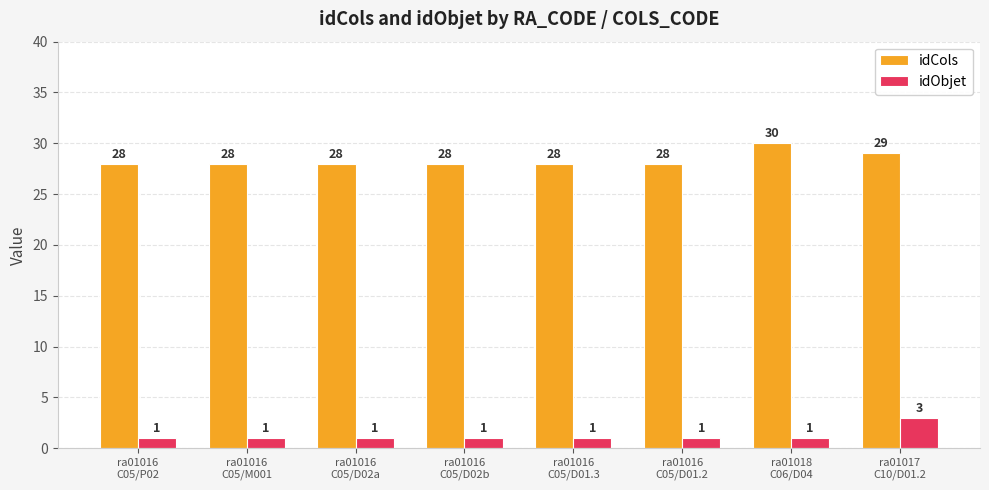

What is the highest value of the idObjet series?

3